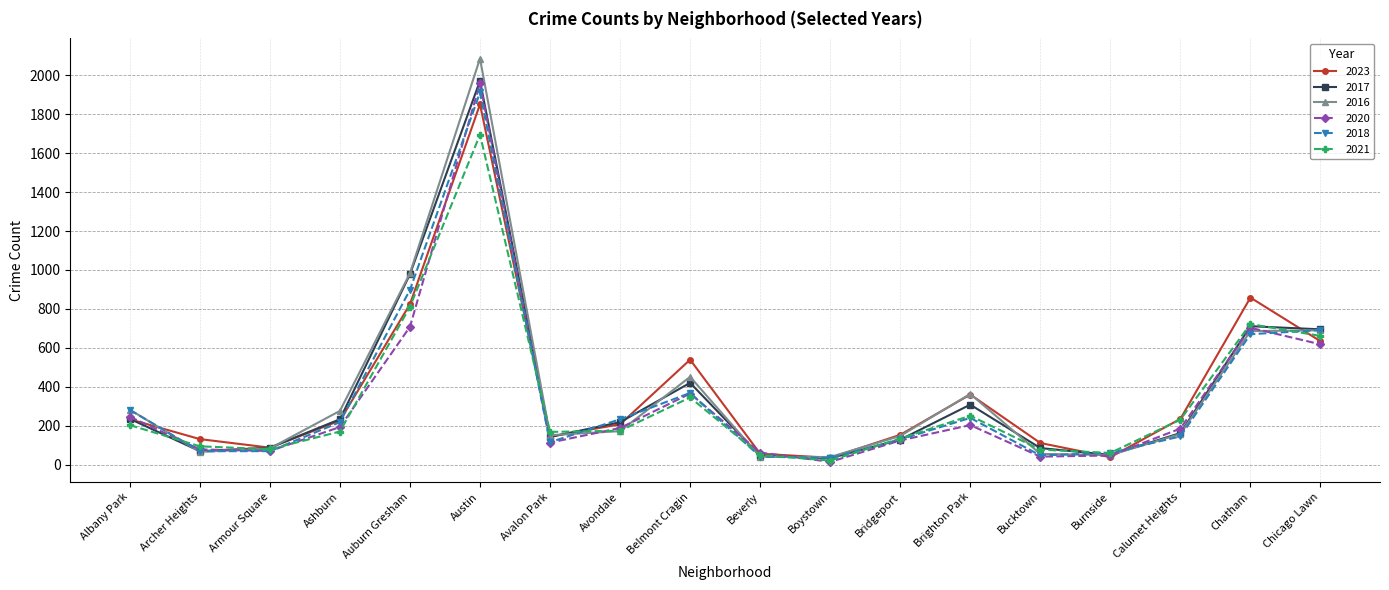

What is the greatest value displayed?

2086